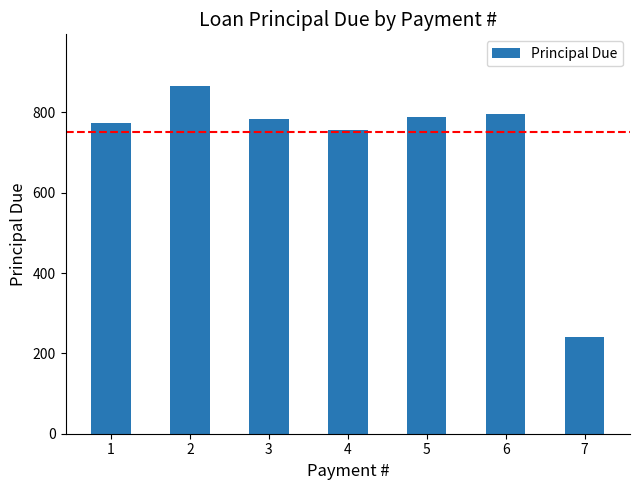

What is the ratio of the value at 1 to the value at 3?

1.0